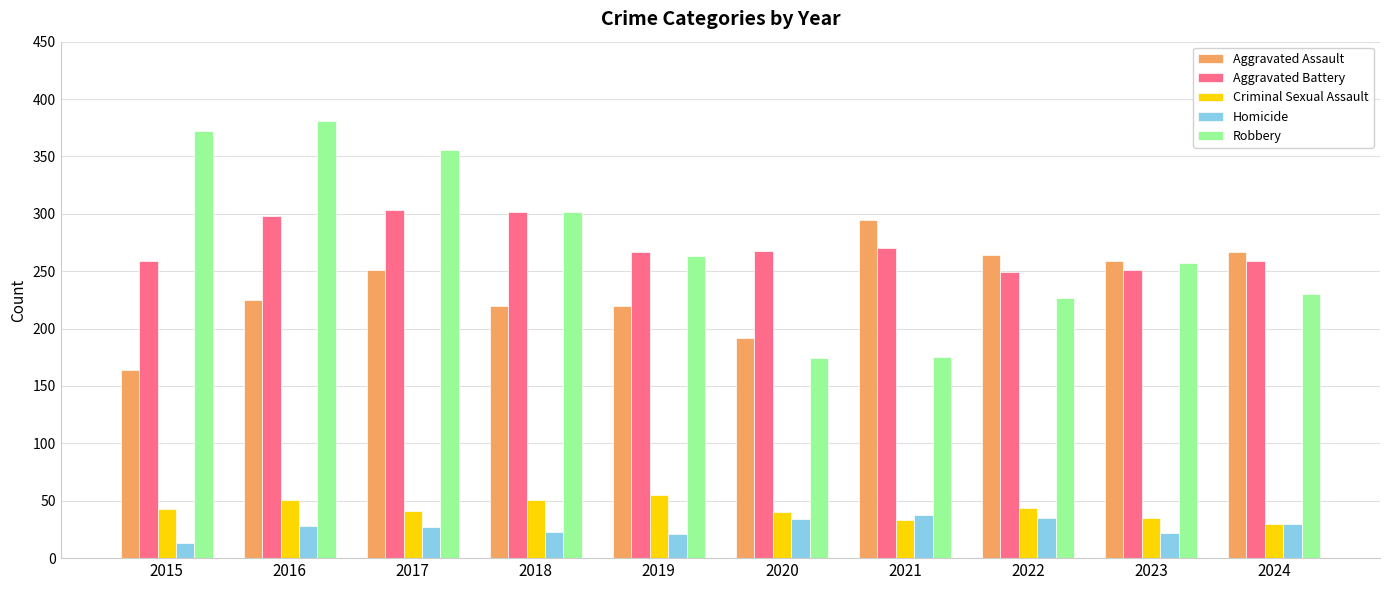

Which series changed the most between 2018 and 2022?

Robbery